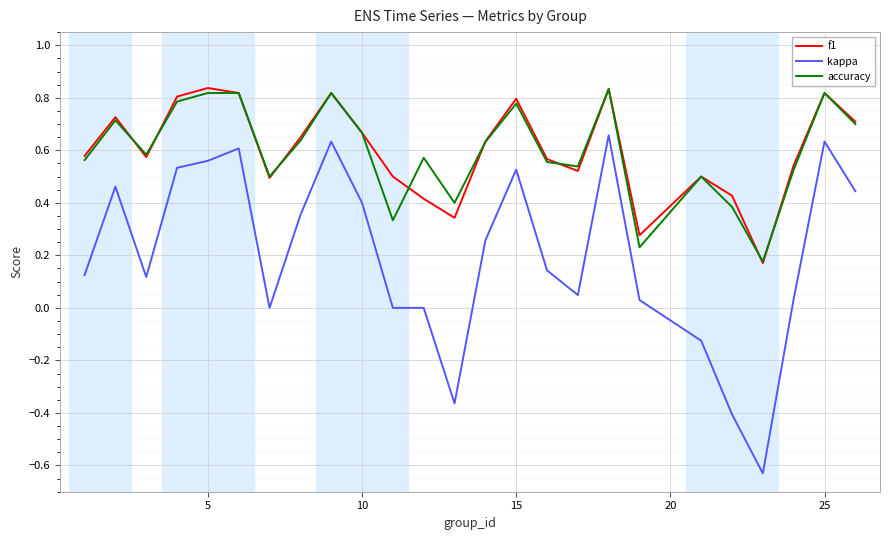

True or false: f1 and kappa cross at least once.

False